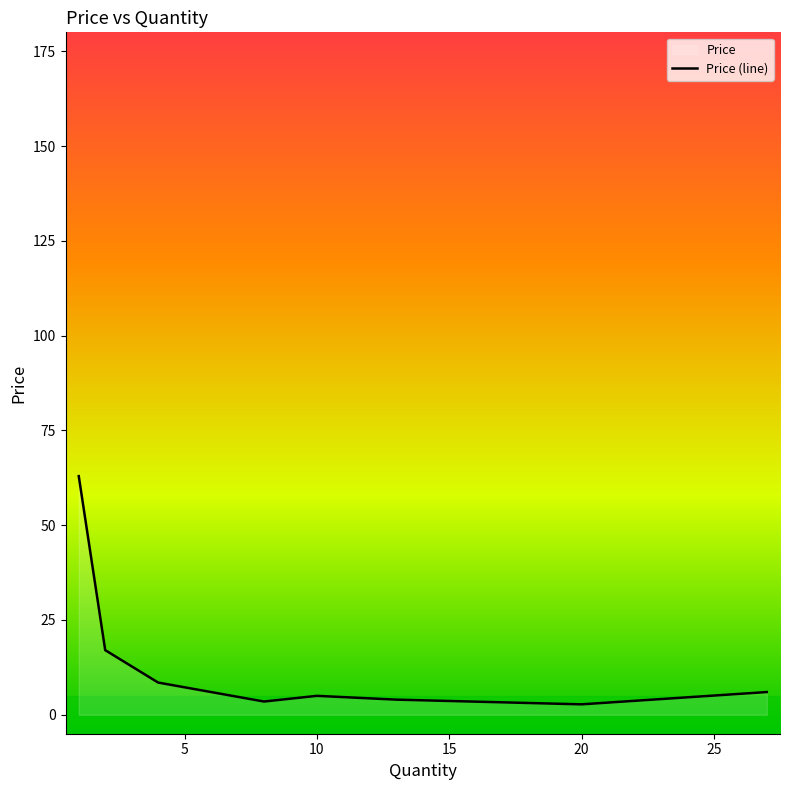

What is the average value?

13.7